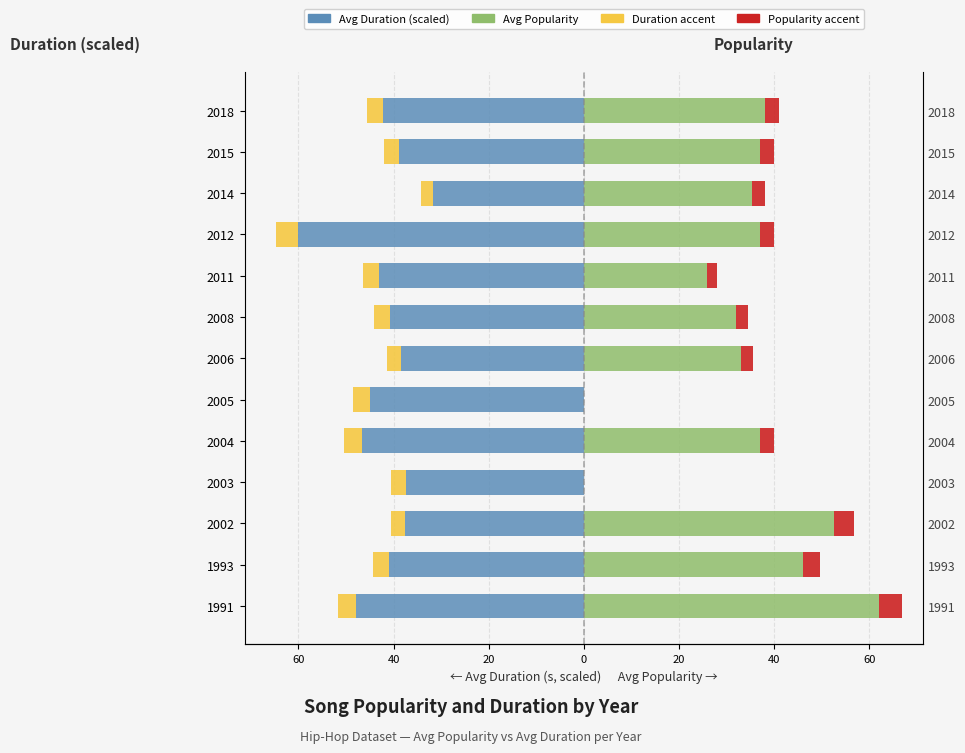

Reading left to right, extract all data points from this chart.

Avg Duration (scaled): -47.8	-41.0	-37.5	-37.5	-46.6	-44.9	-38.4	-40.7	-43.0	-60.0	-31.7	-38.9	-42.3
Avg Popularity: 62.0	46.0	52.5	0.0	37.0	0.0	33.0	32.0	26.0	37.0	35.3	37.0	38.0
Duration accent: -3.8	-3.3	-3.0	-3.0	-3.7	-3.6	-3.1	-3.3	-3.4	-4.8	-2.5	-3.1	-3.4
Popularity accent: 5.0	3.7	4.2	0.0	3.0	0.0	2.6	2.6	2.1	3.0	2.8	3.0	3.0